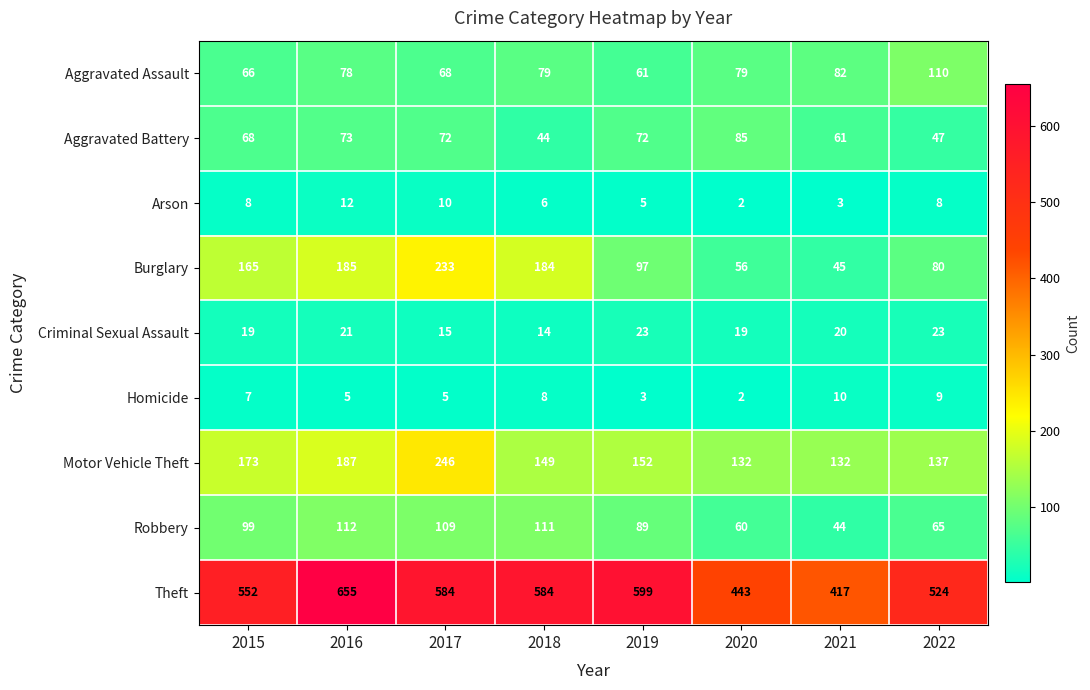

What is the total value across all series at 2016?

1328